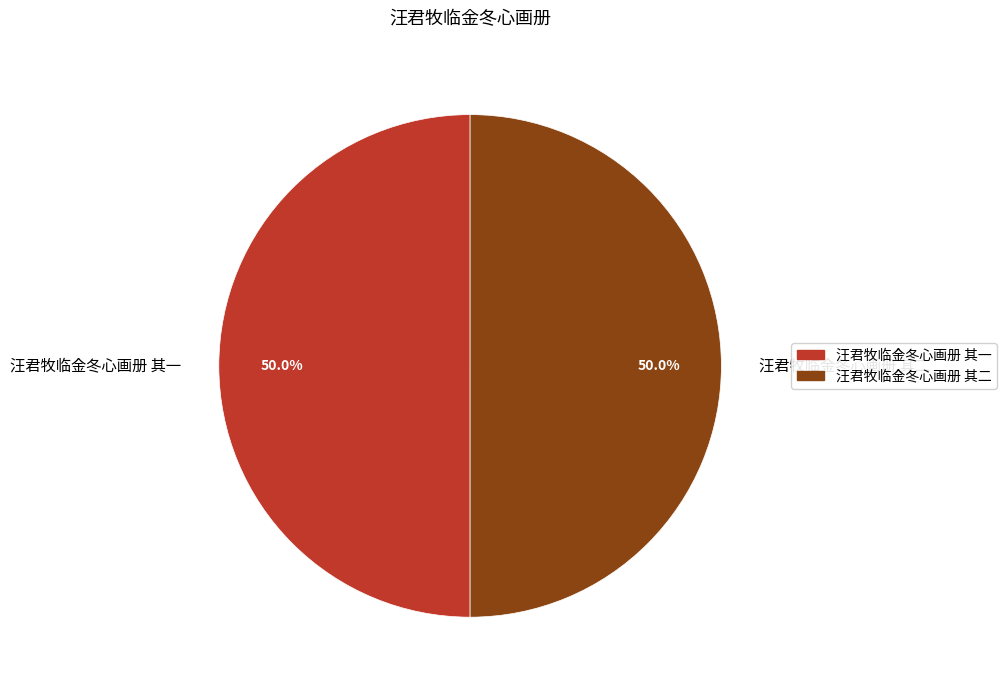

How much of the chart is everything except 汪君牧临金冬心画册 其一?

50.0%